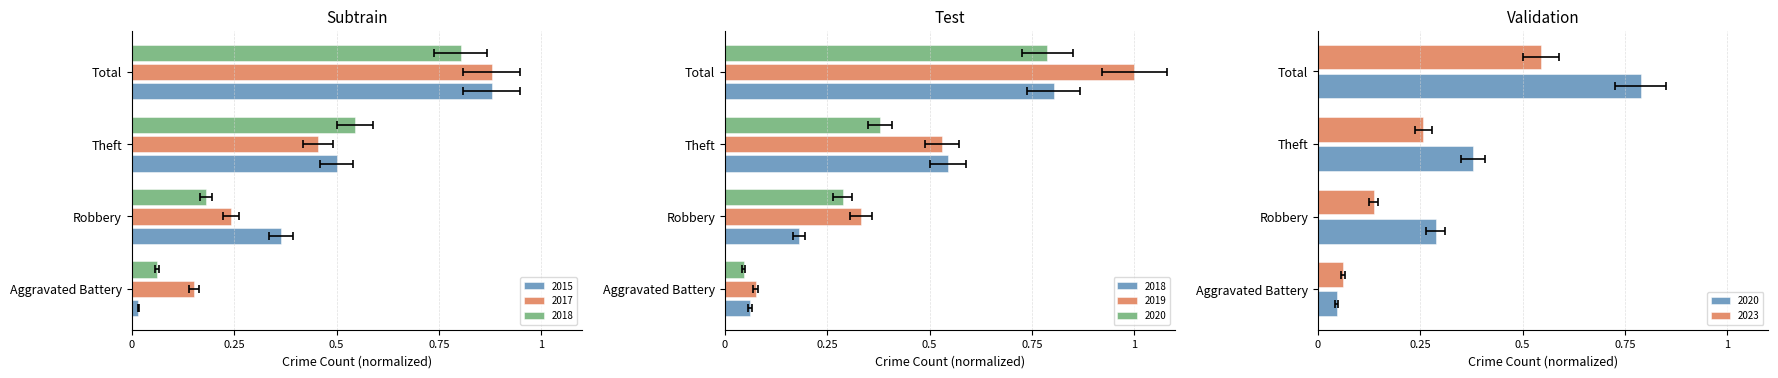

What position from the left is Theft?

3